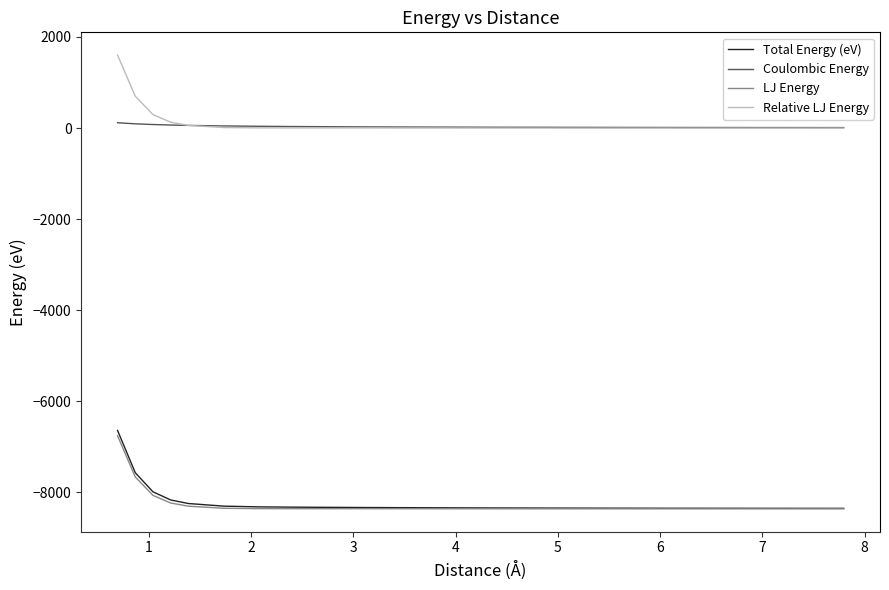

Which series ends up on top after the final intersection of Coulombic Energy and Relative LJ Energy?

Coulombic Energy